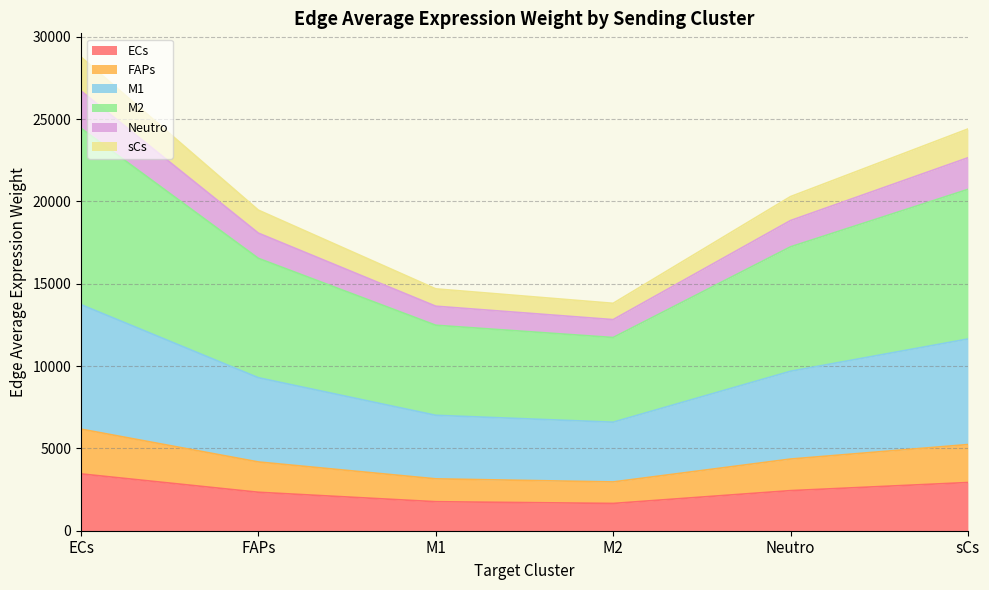

What is the label of the 2nd point from the left?

FAPs